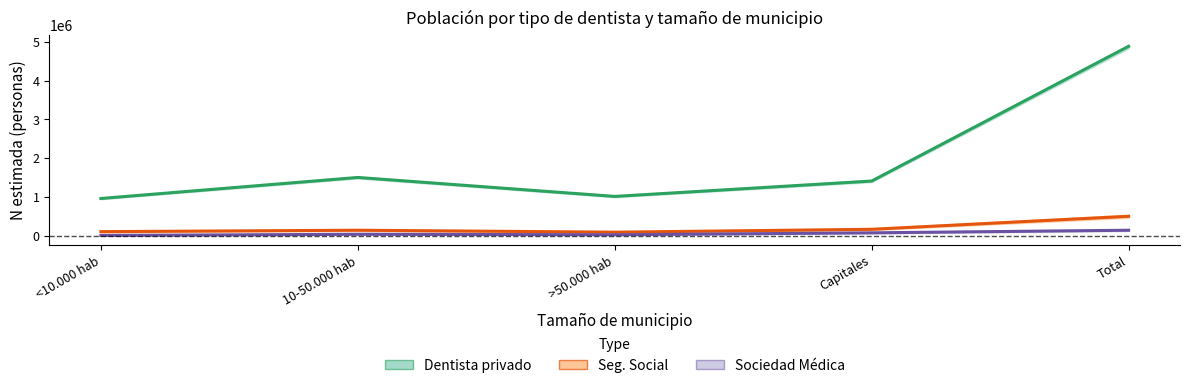

Where is the first local minimum for Sociedad Médica?

>50.000 hab